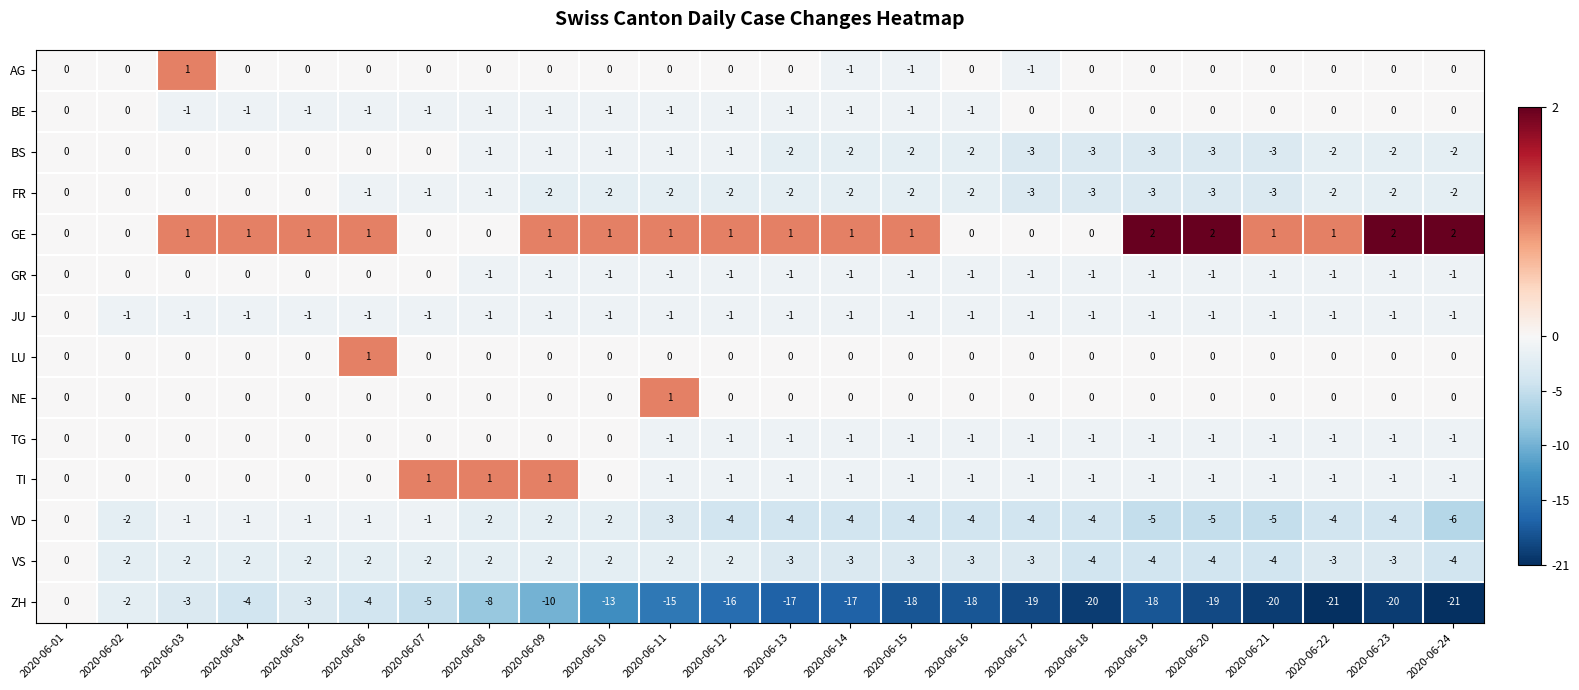

What is the difference between the maximum and second lowest values in the ZH series?

21